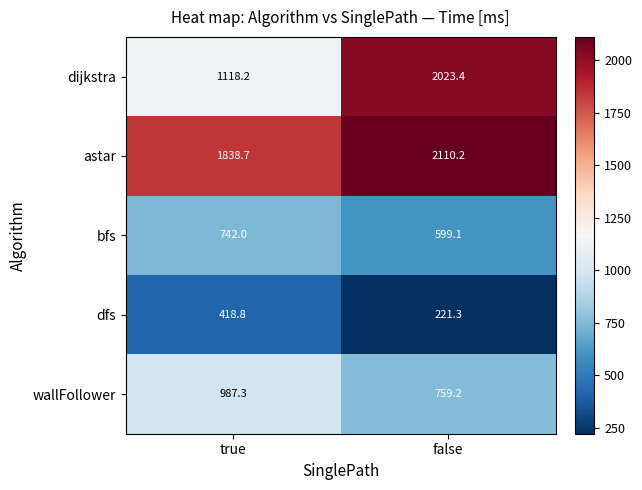

Between true and false, which series saw the biggest shift?

dijkstra